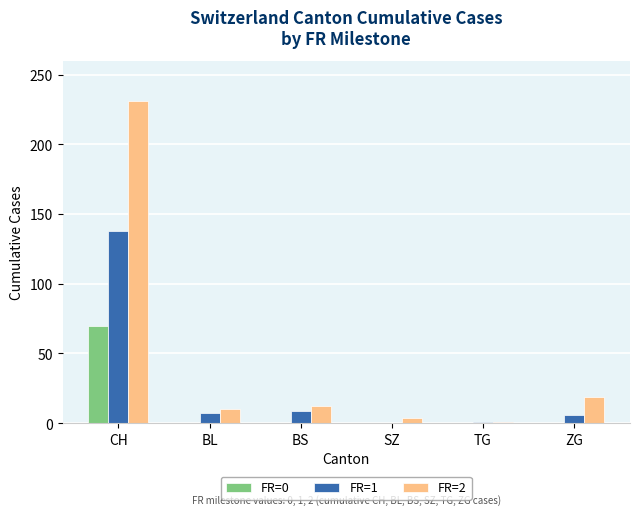

What is the total value across all series at CH?

439